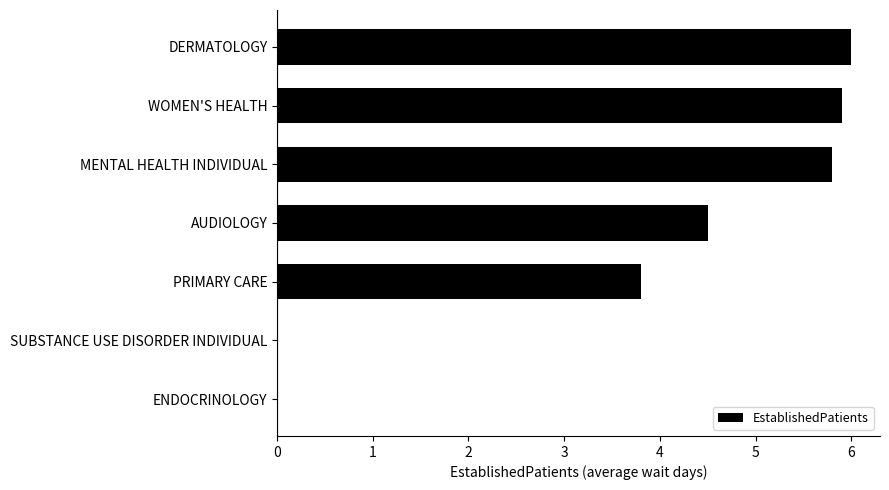

Where is the data nearest to the value 3?

PRIMARY CARE